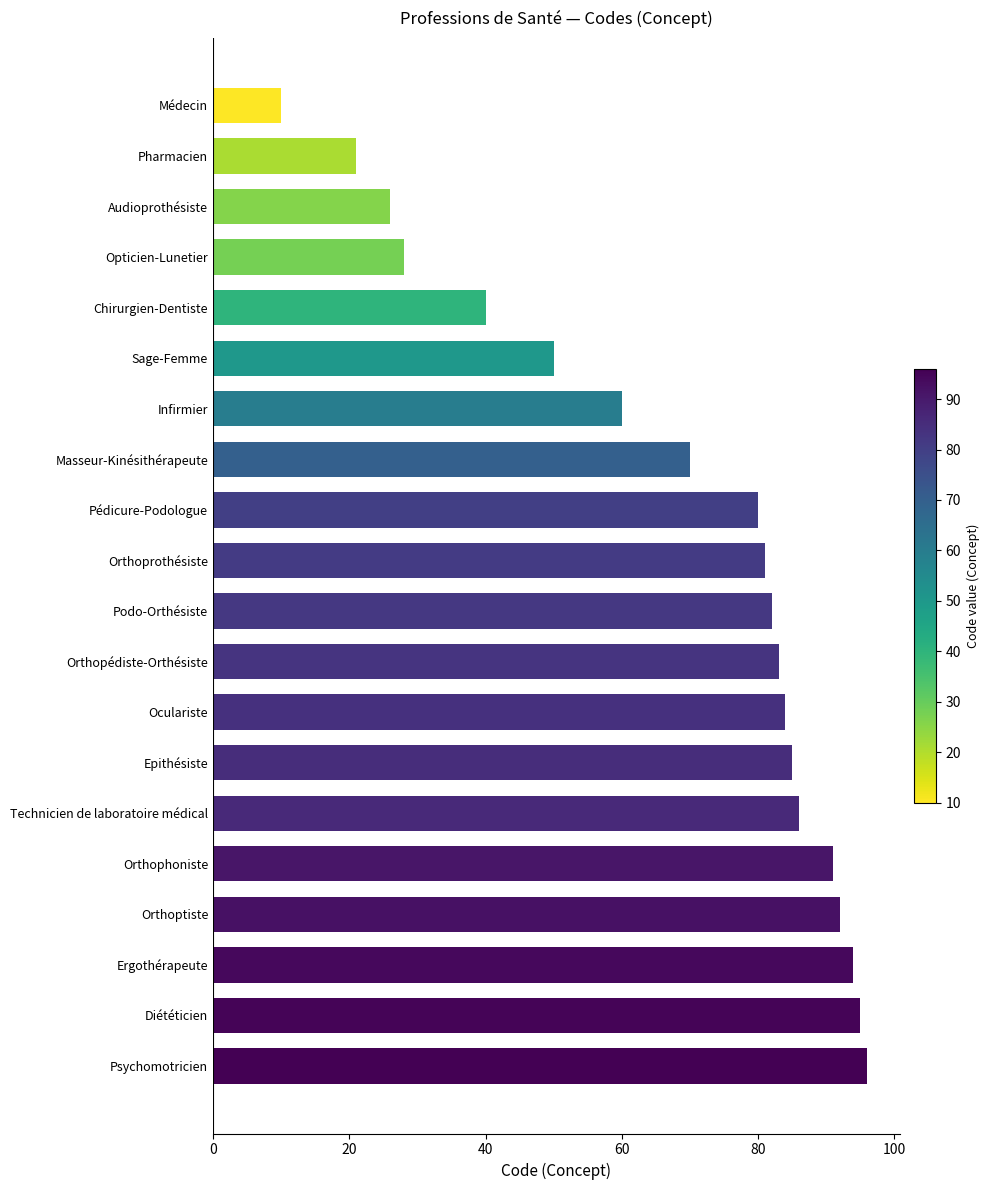

Rank the categories by value from highest to lowest.

Psychomotricien, Diététicien, Ergothérapeute, Orthoptiste, Orthophoniste, Technicien de laboratoire médical, Epithésiste, Oculariste, Orthopédiste-Orthésiste, Podo-Orthésiste, Orthoprothésiste, Pédicure-Podologue, Masseur-Kinésithérapeute, Infirmier, Sage-Femme, Chirurgien-Dentiste, Opticien-Lunetier, Audioprothésiste, Pharmacien, Médecin